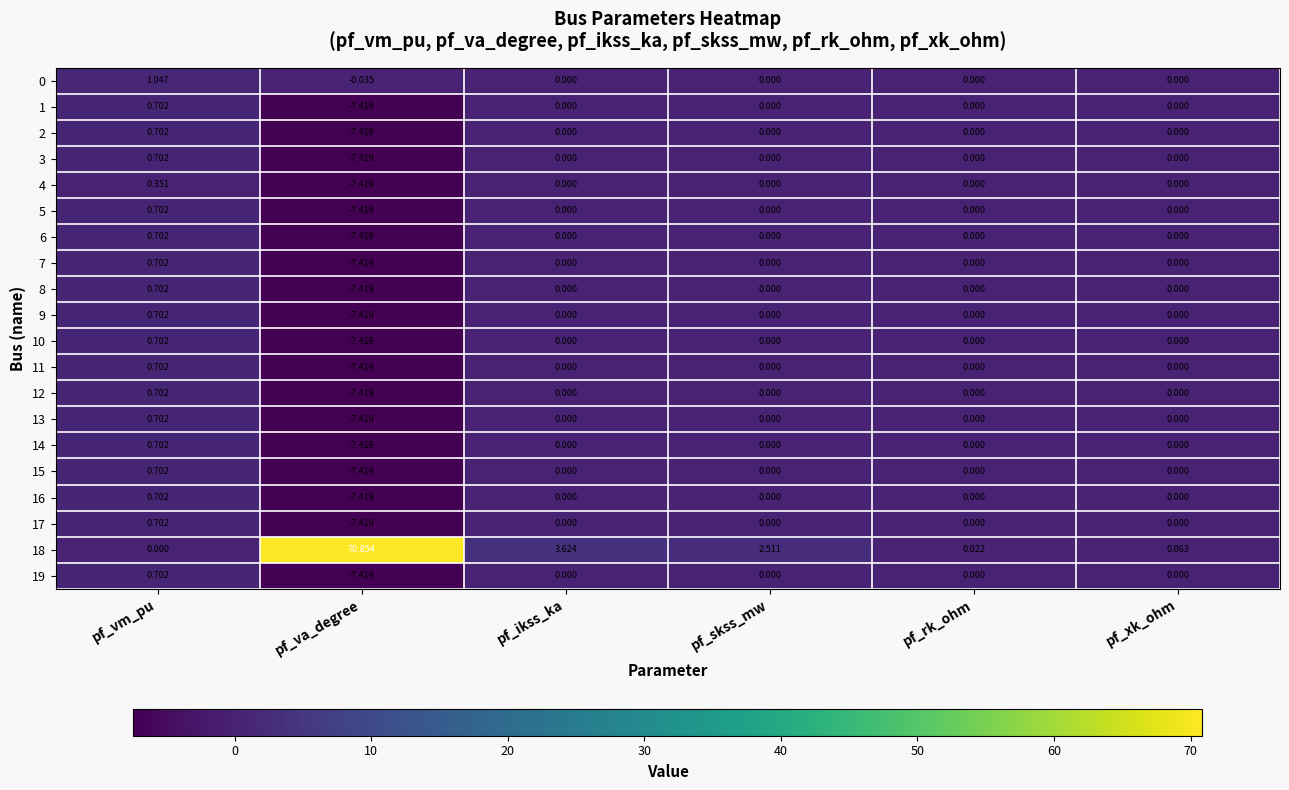

Which series has the largest range (max minus min)?

18